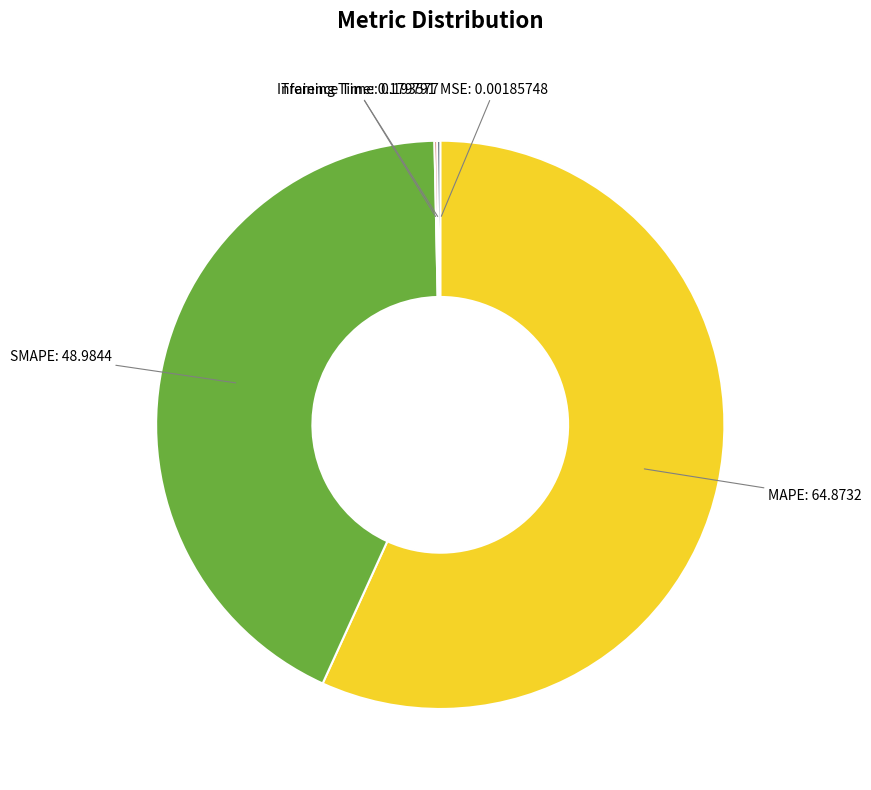

Rank the categories by value from lowest to highest.

MSE, Training Time, Inference Time, SMAPE, MAPE